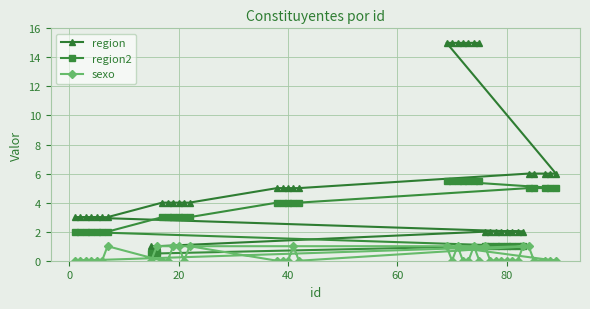

What is the greatest value displayed?

15.0